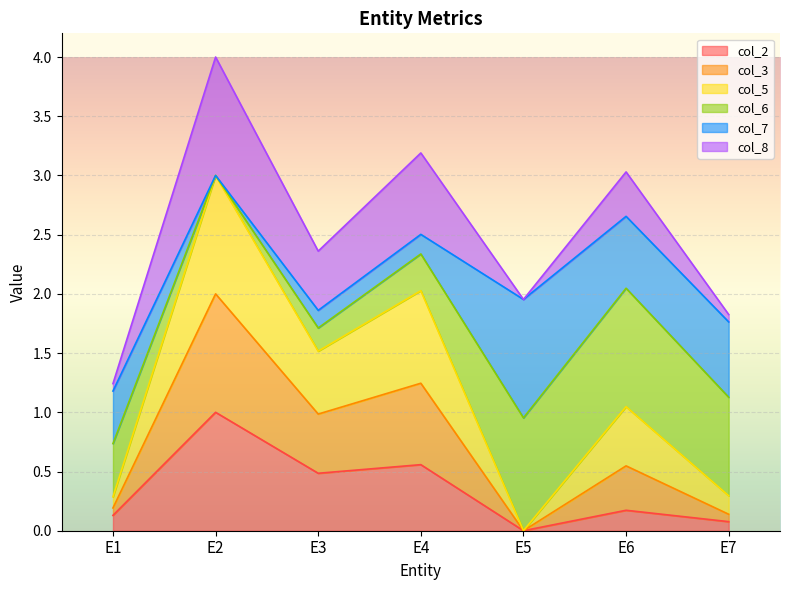

Is the value of col_8 at E4 greater than the value of col_3 at E5?

Yes